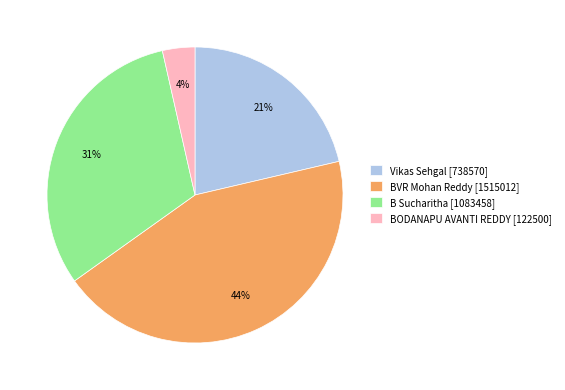

How many slices are in this pie chart?

4